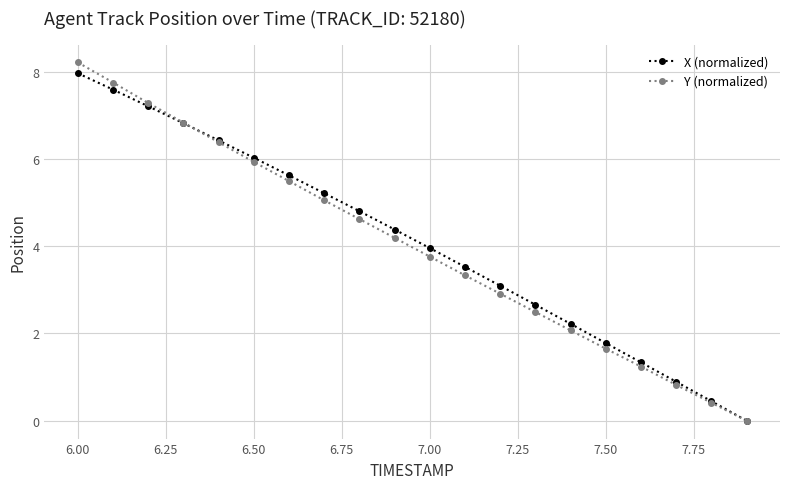

What is the value of the Y (normalized) point at the 10th from the left?

4.2